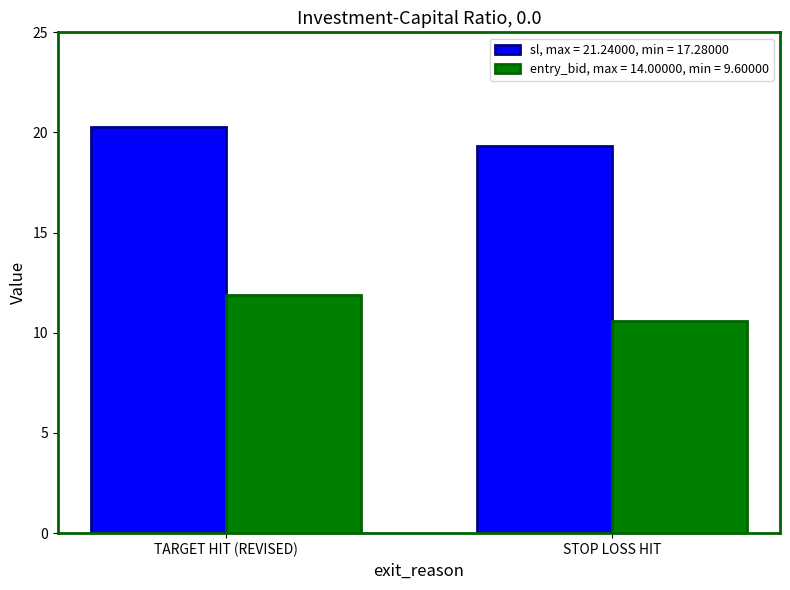

Count the number of data series in this chart.

2